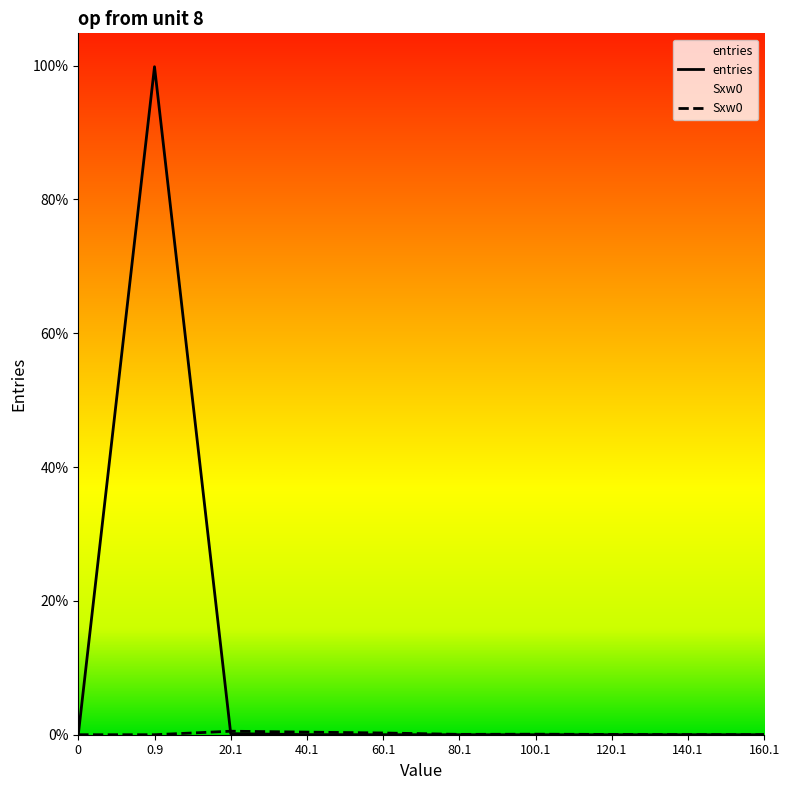

List the labels in order of Sxw0 value, largest first.

20.1, 40.1, 60.1, 100.1, 80.1, 120.1, 140.1, 0, 0.9, 160.1